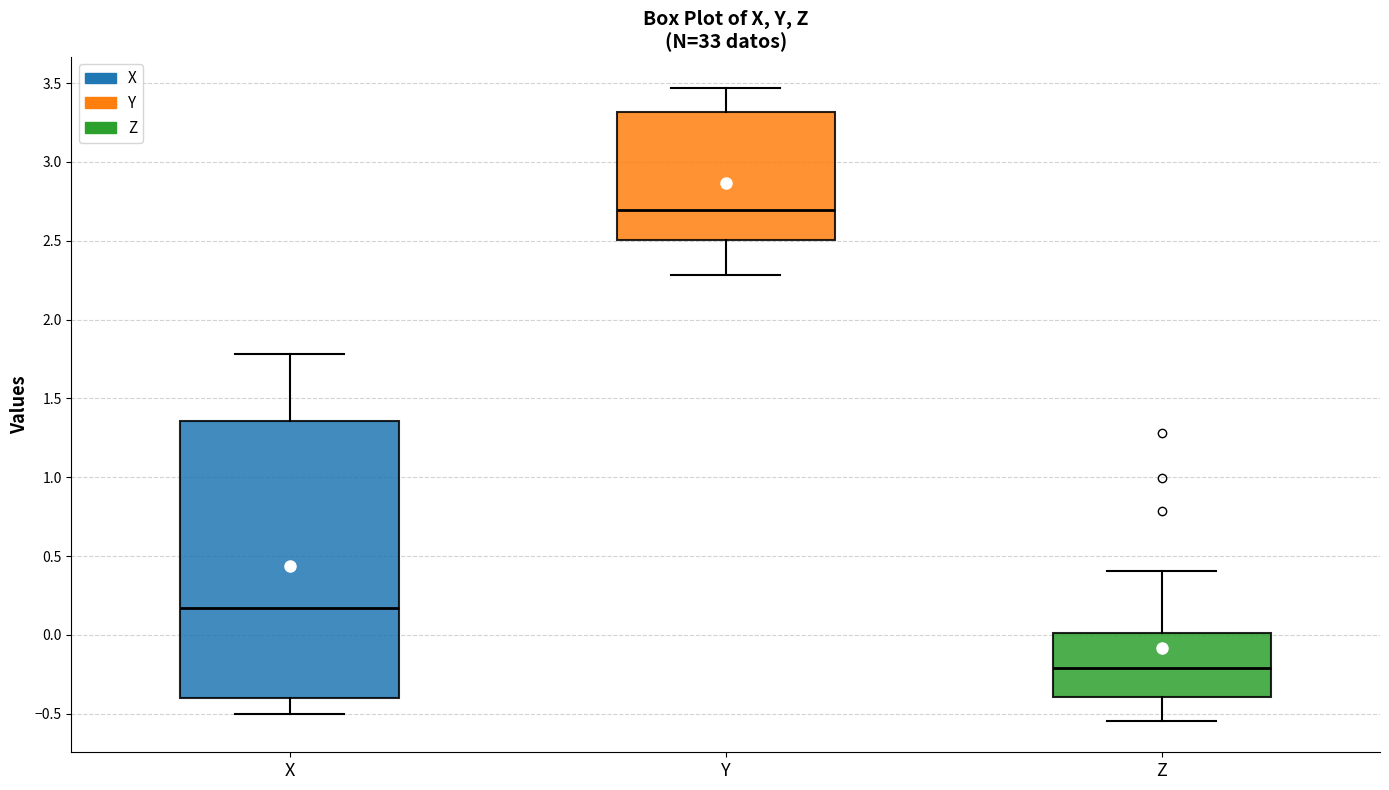

Which box's median line is the highest?

Y